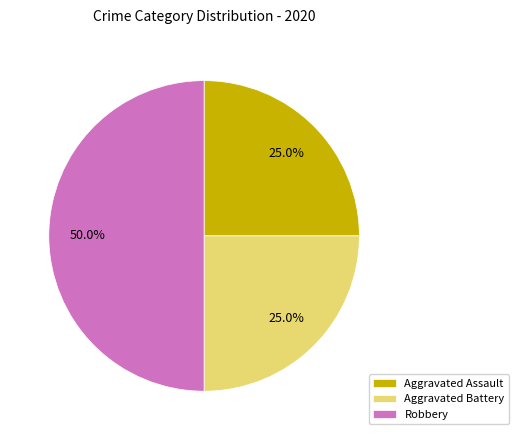

What is the largest slice in the pie chart?

Robbery